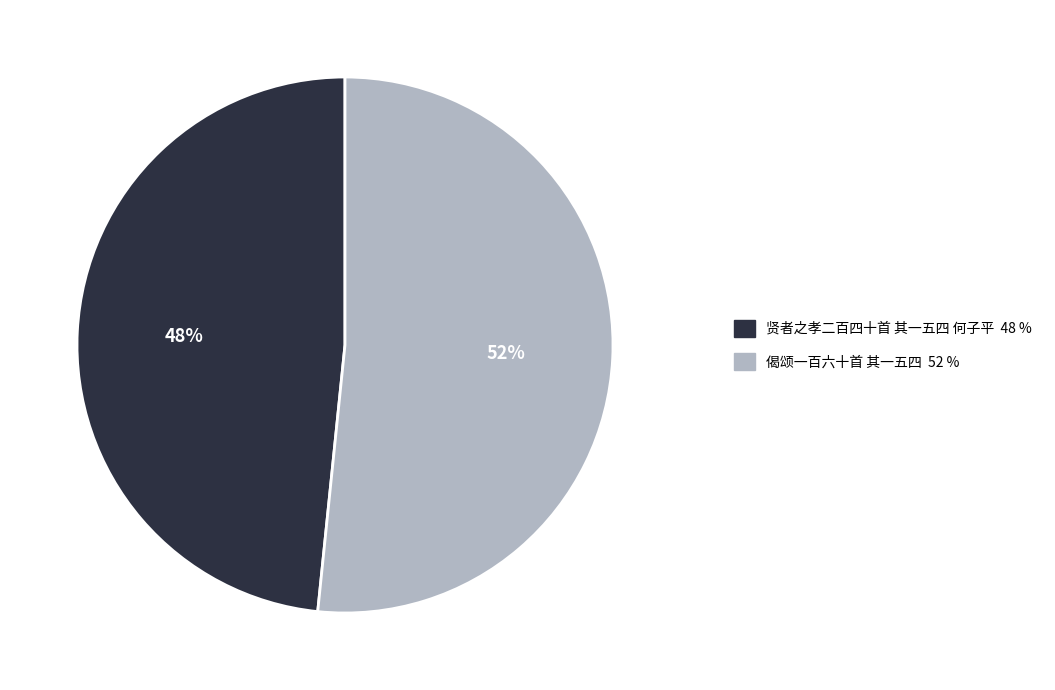

Which category has the biggest portion of the pie?

偈颂一百六十首 其一五四